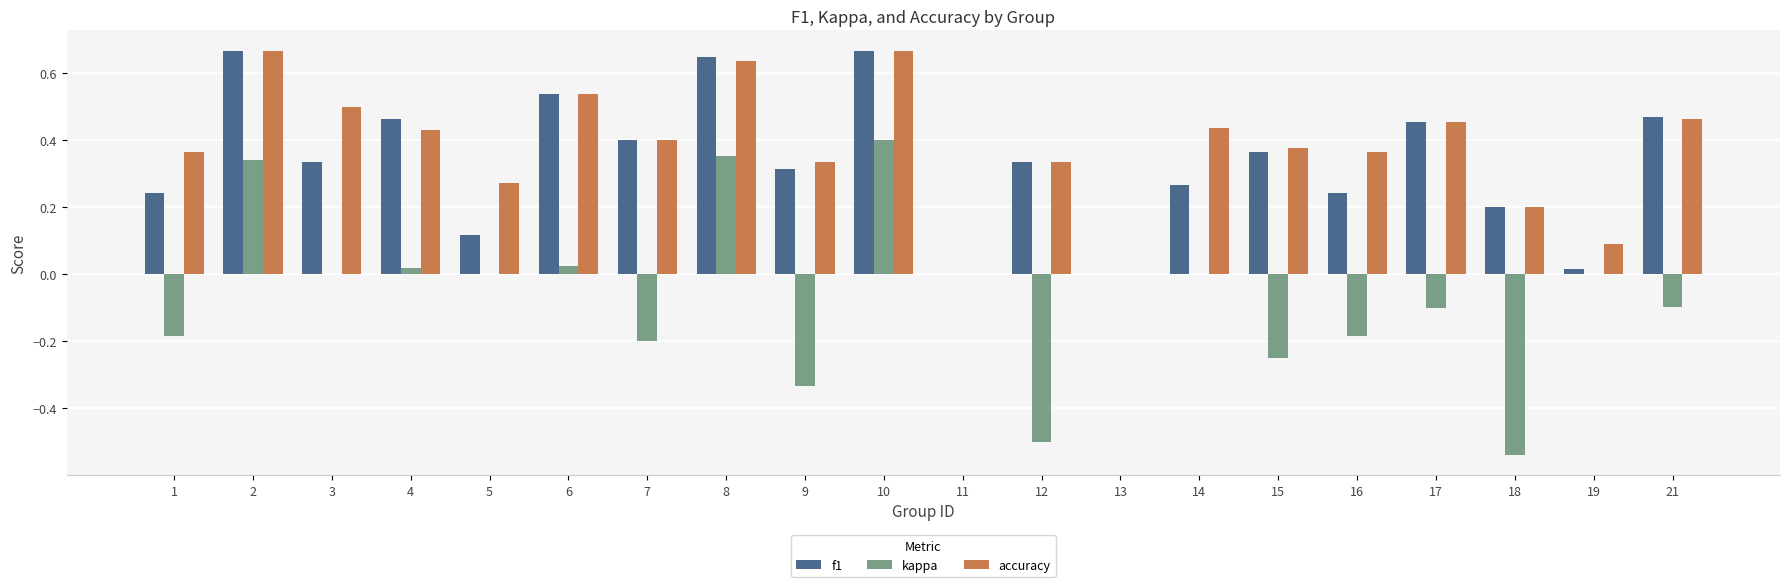

Which category has the highest value in the kappa series?

10